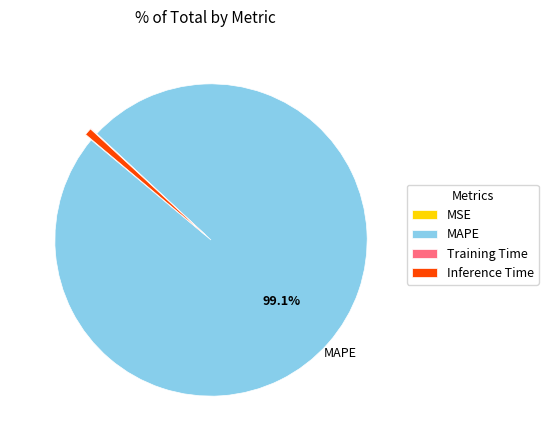

What is the largest slice in the pie chart?

MAPE